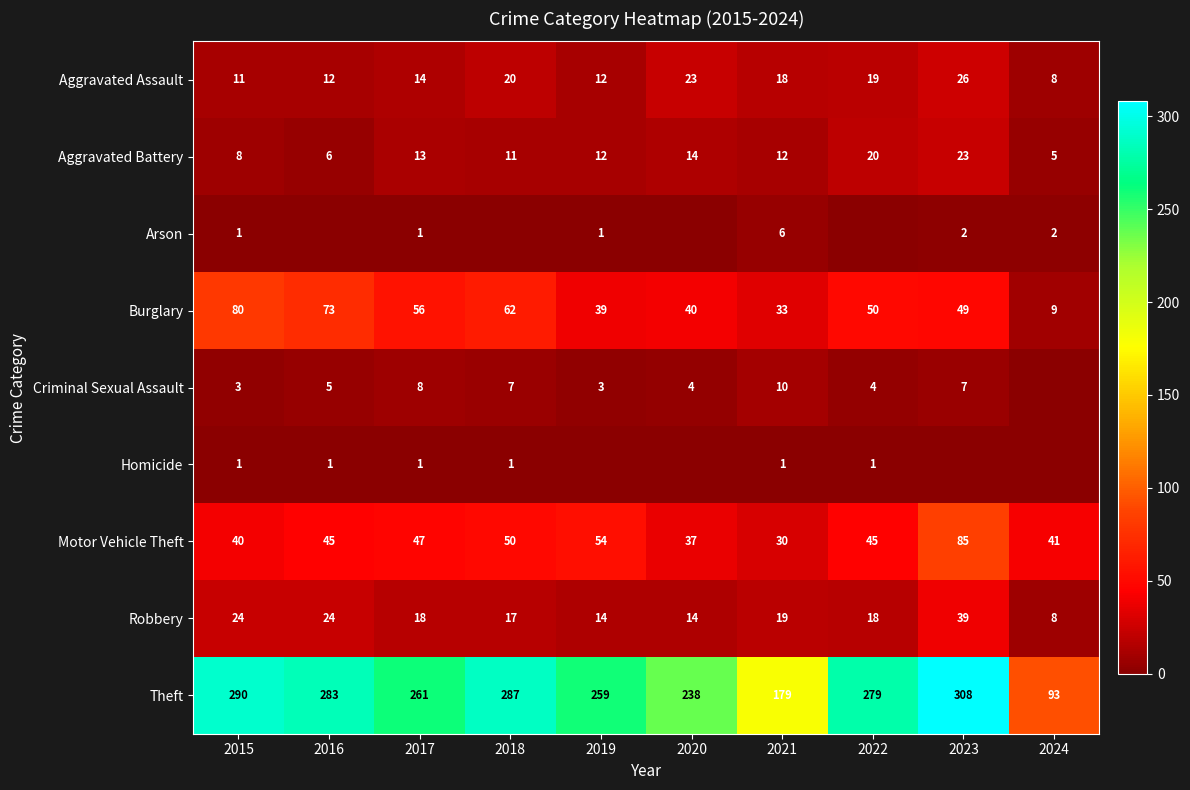

At which label does Motor Vehicle Theft reach its peak?

2023